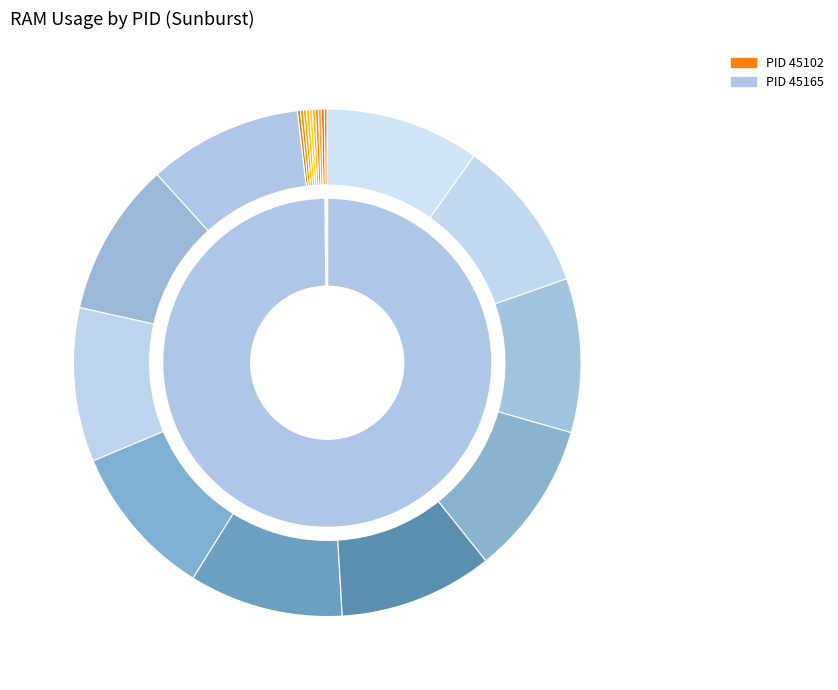

To the nearest percent, what is the average slice percentage?

50%